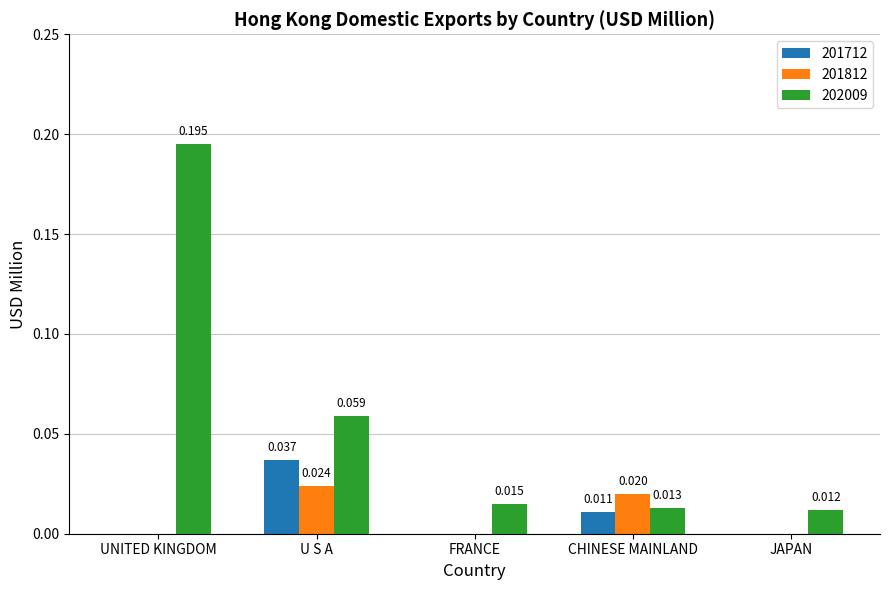

Is the value of 201712 at FRANCE greater than the value of 202009 at UNITED KINGDOM?

No